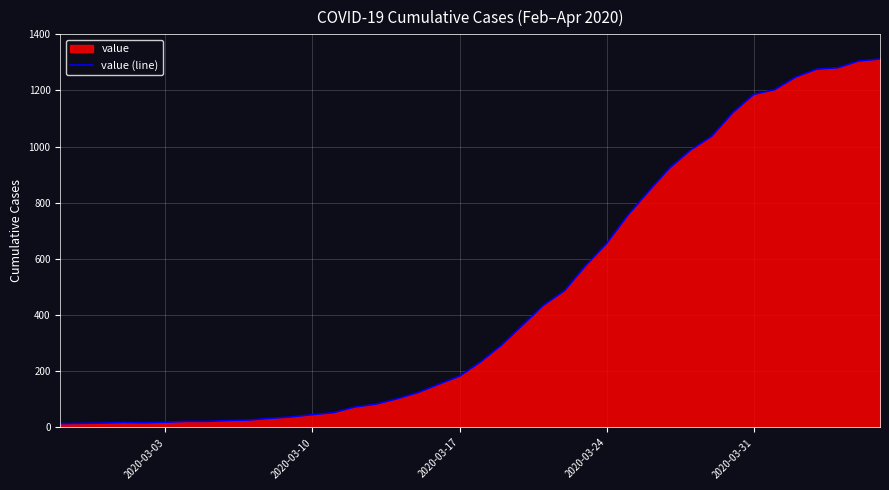

Does the chart display data point markers on the line(s)?

No